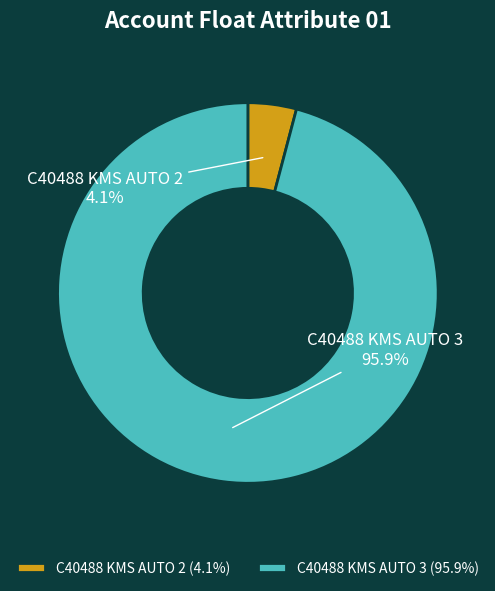

What percentage is the C40488 KMS AUTO 3 slice, to the nearest percent?

96%